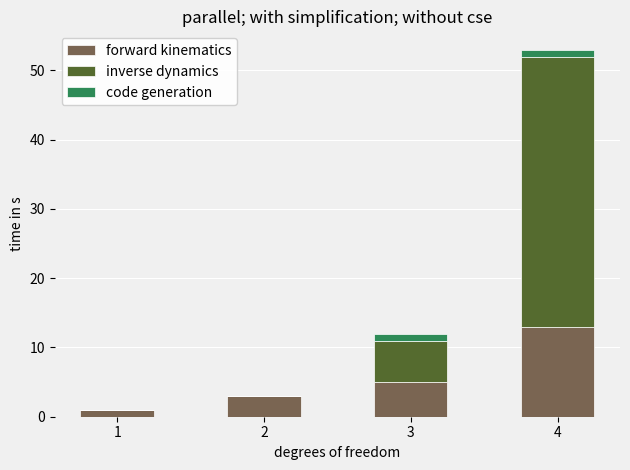

Are the bars grouped side by side (vs. stacked)?

No